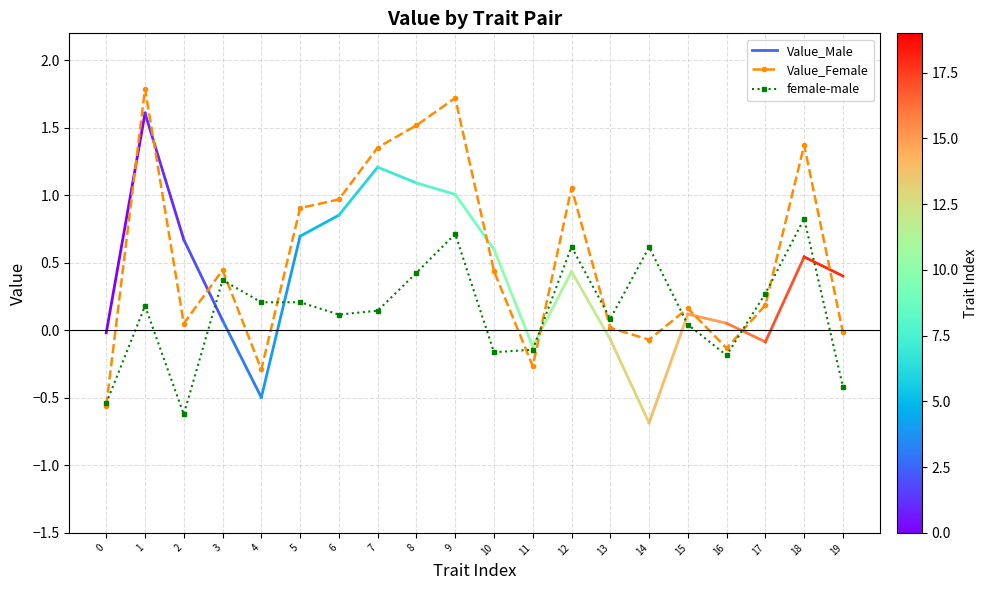

After their last crossing, which series has the higher values: female-male or Value_Female?

Value_Female